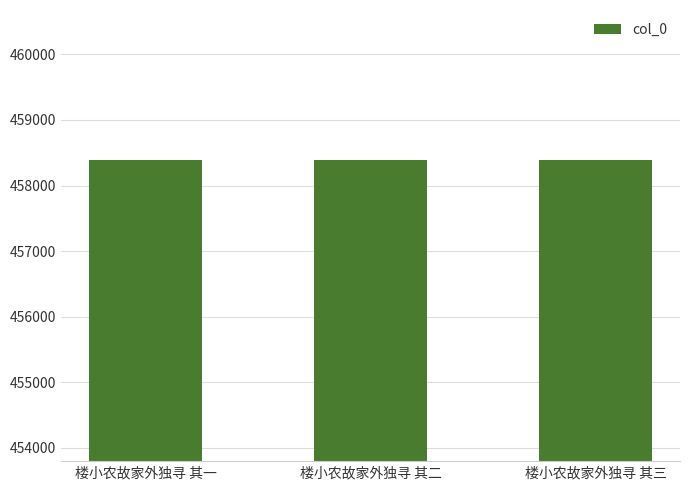

What position from the left is 楼小农故家外独寻 其一?

1